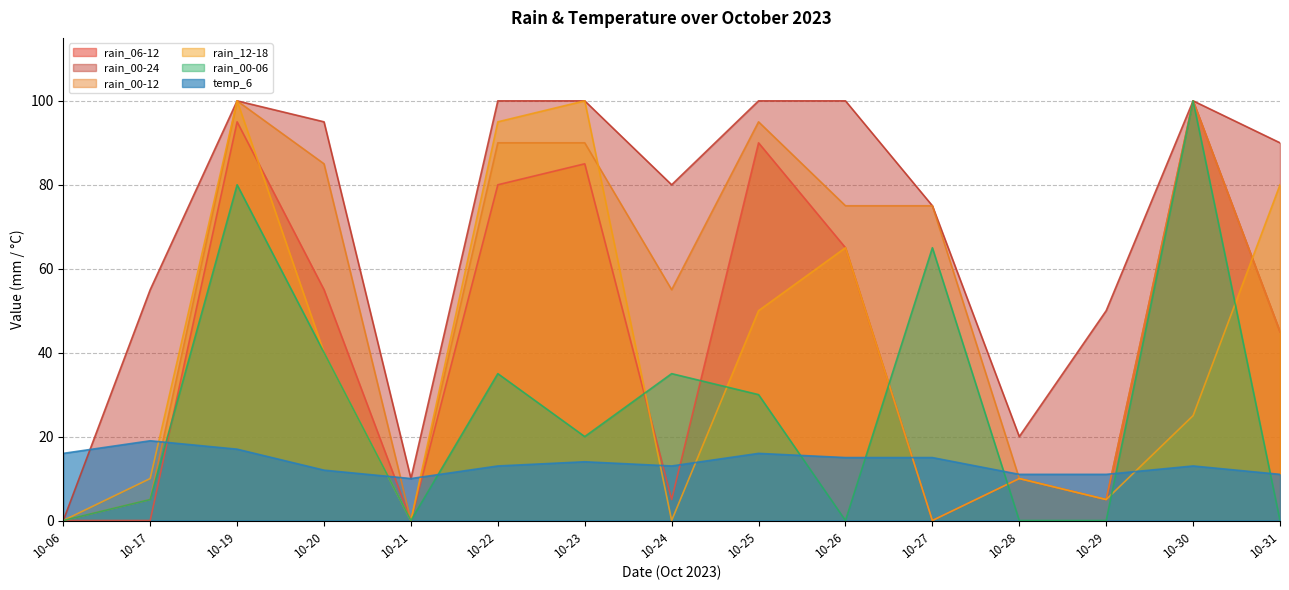

What is the total value across all series at 10-30?

438